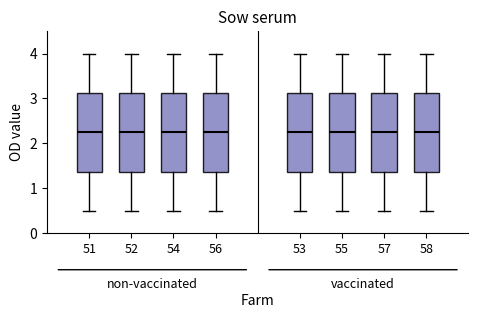

Reading left to right, transcribe this box plot: for each box, give where its median line is, the range the box spans, and where its two whiskers end, as read against the y-axis. The values are not printed on the chart, so give them approximately, as read against the axis.

51: median 2.3, box 1.4 to 3.1, whiskers 0.5 to 4.0
52: median 2.3, box 1.4 to 3.1, whiskers 0.5 to 4.0
54: median 2.3, box 1.4 to 3.1, whiskers 0.5 to 4.0
56: median 2.3, box 1.4 to 3.1, whiskers 0.5 to 4.0
53: median 2.3, box 1.4 to 3.1, whiskers 0.5 to 4.0
55: median 2.3, box 1.4 to 3.1, whiskers 0.5 to 4.0
57: median 2.3, box 1.4 to 3.1, whiskers 0.5 to 4.0
58: median 2.3, box 1.4 to 3.1, whiskers 0.5 to 4.0